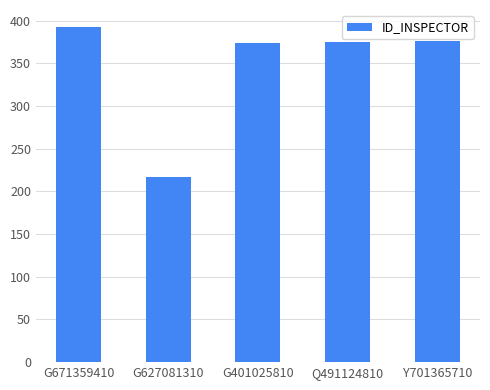

What is the label of the 5th bar from the right?

G671359410